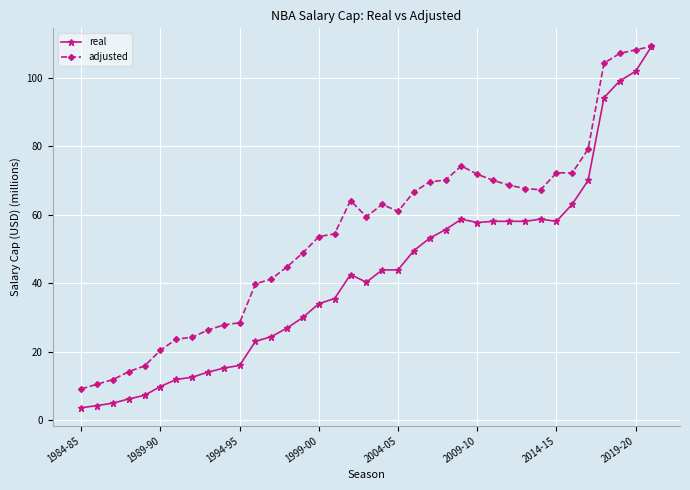

Rank the series by their average value, from lowest to highest.

real, adjusted